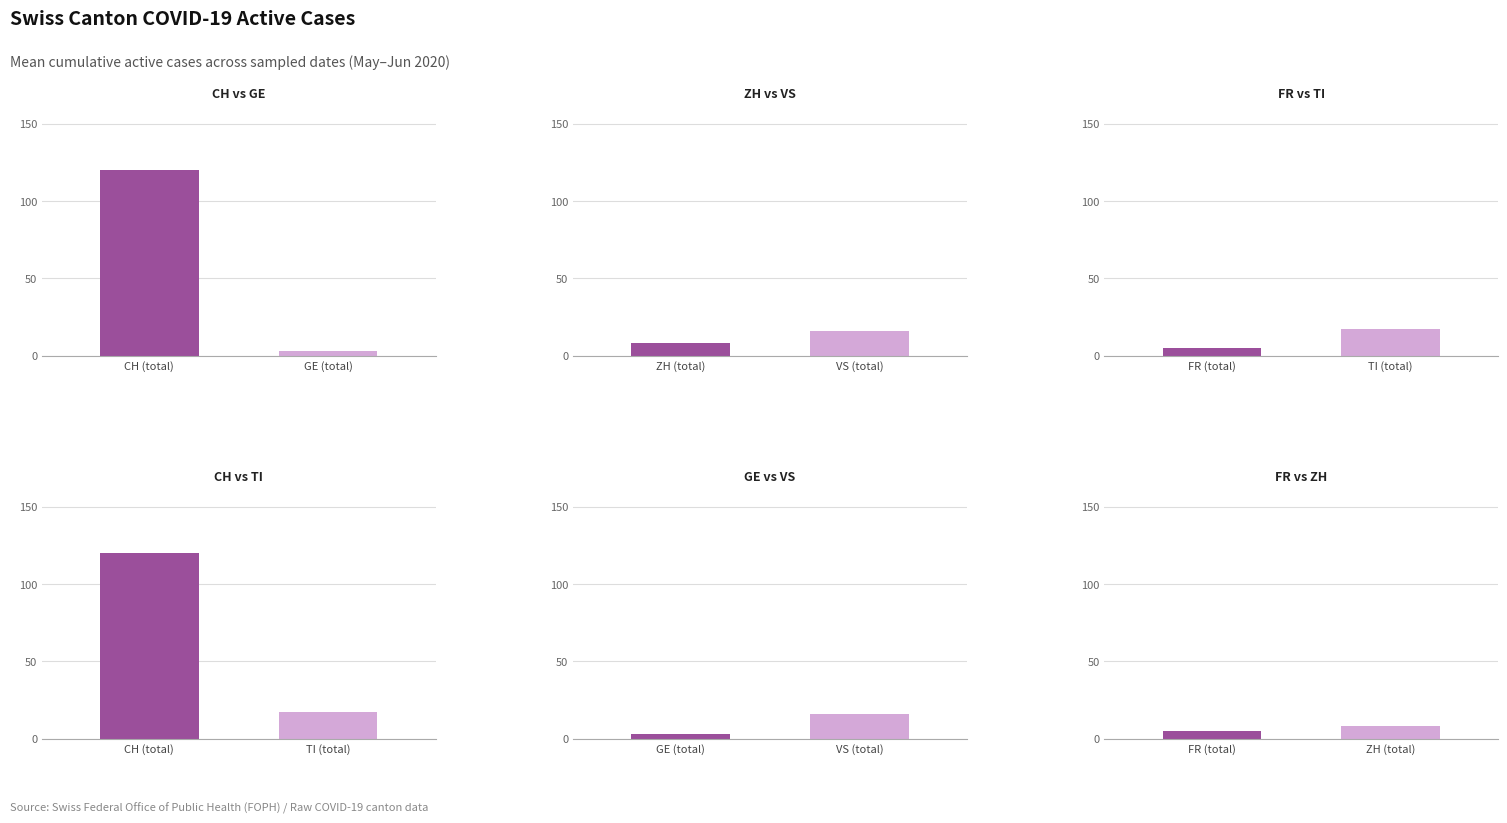

How many series are shown in this chart?

6